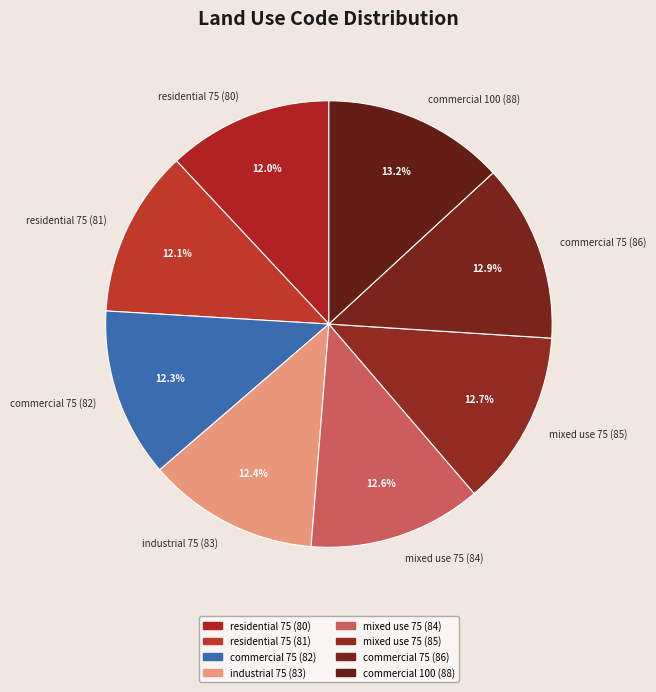

Is there any slice that represents more than half of the pie?

No